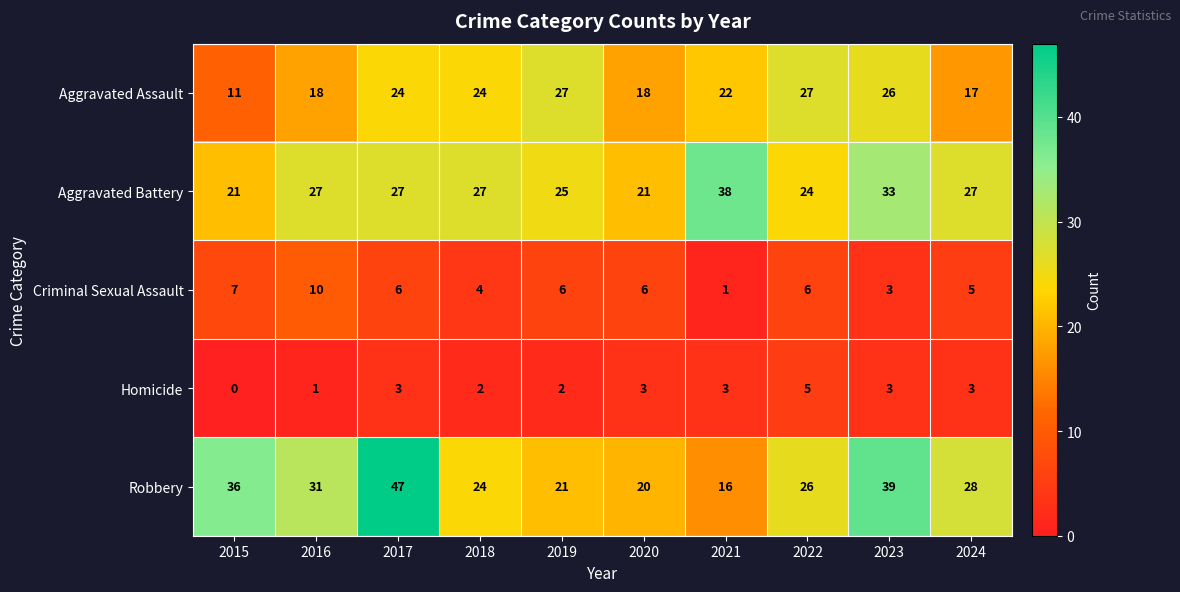

At 2019, list the series in order from smallest to largest.

Homicide, Criminal Sexual Assault, Robbery, Aggravated Battery, Aggravated Assault